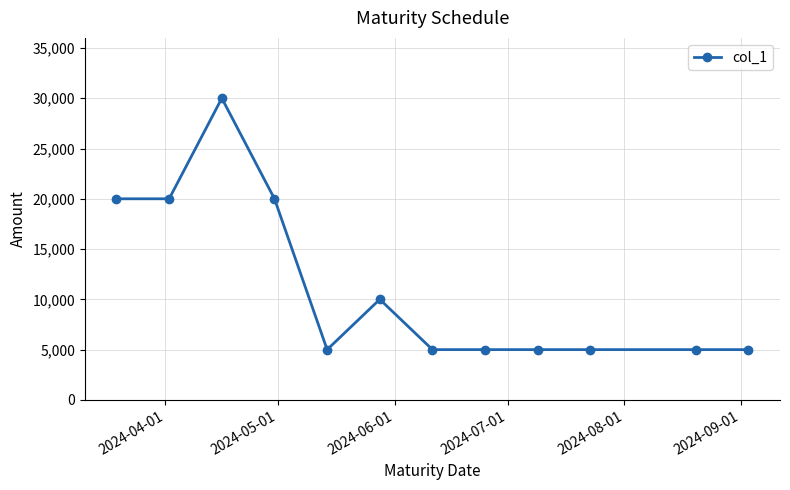

True or false: the data has more than 1 interior local peaks.

True